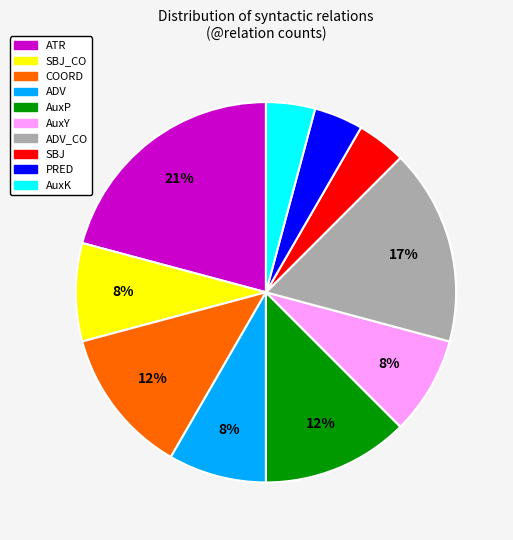

To the nearest percent, what is the average slice percentage?

10%